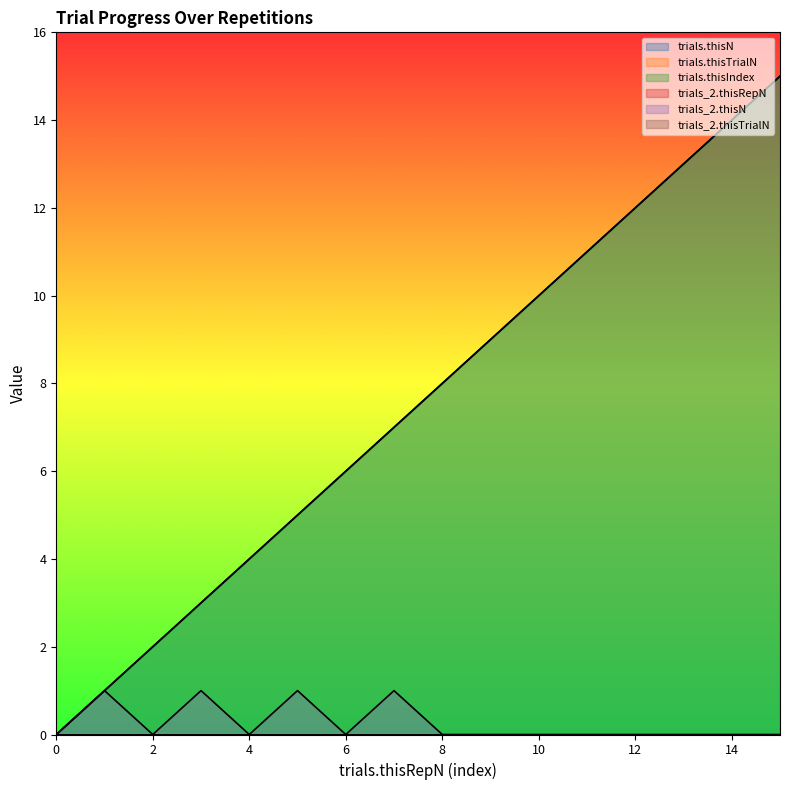

List the series in order of their peak value, lowest first.

trials_2.thisN, trials.thisN, trials.thisIndex